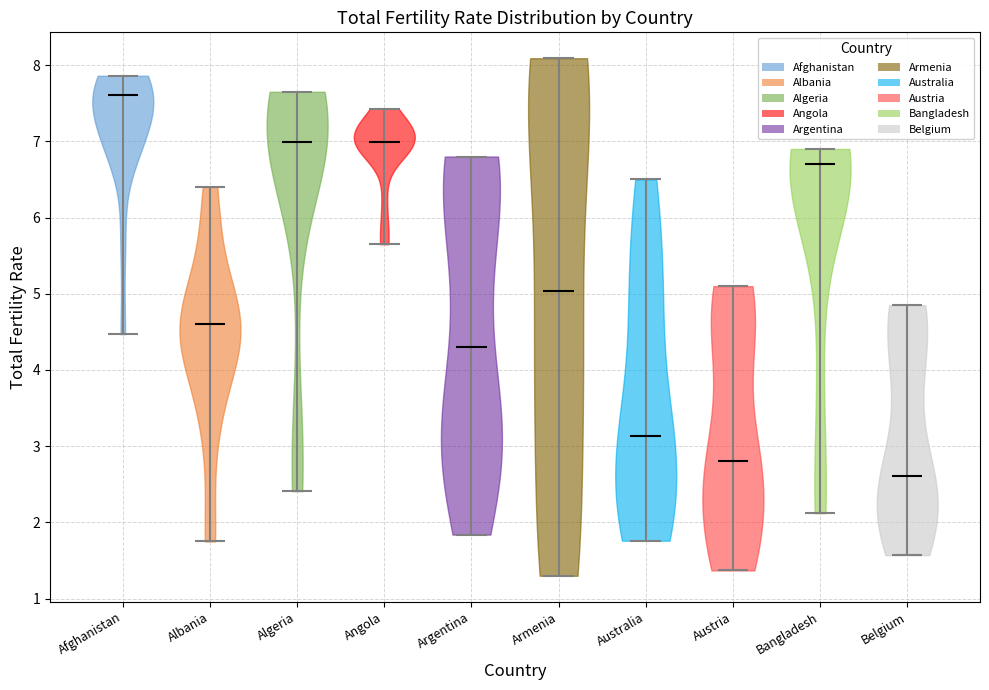

What is the highest point the violin for Bangladesh reaches on the y-axis? The values are not printed on the chart, so give them approximately, as read against the axis.

6.9